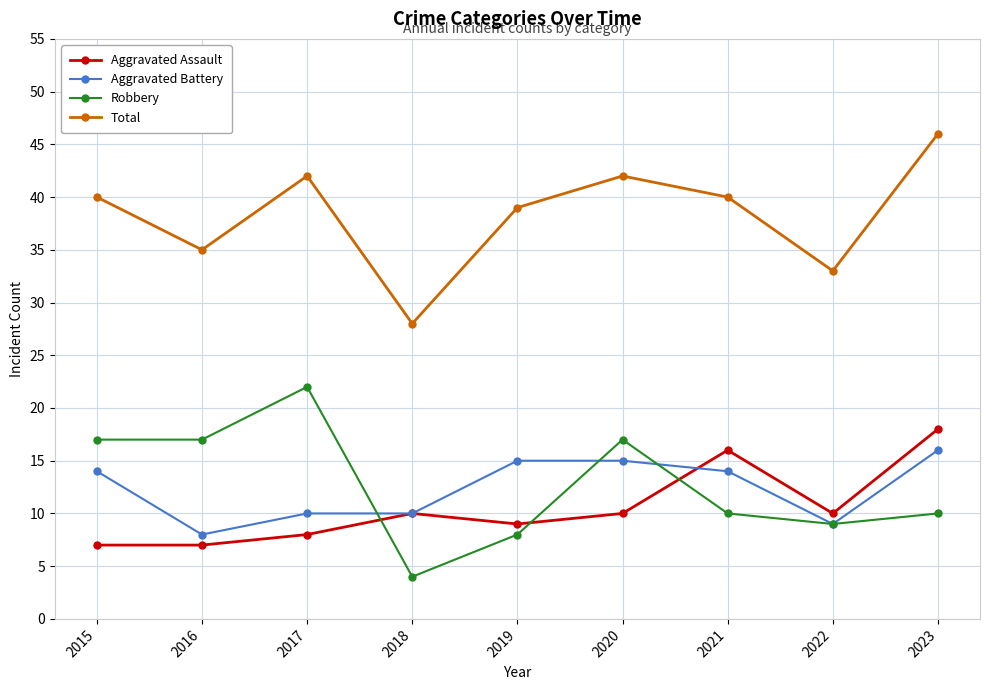

Reading right to left, transcribe all the data shown in this chart.

Aggravated Assault: 18	10	16	10	9	10	8	7	7
Aggravated Battery: 16	9	14	15	15	10	10	8	14
Robbery: 10	9	10	17	8	4	22	17	17
Total: 46	33	40	42	39	28	42	35	40